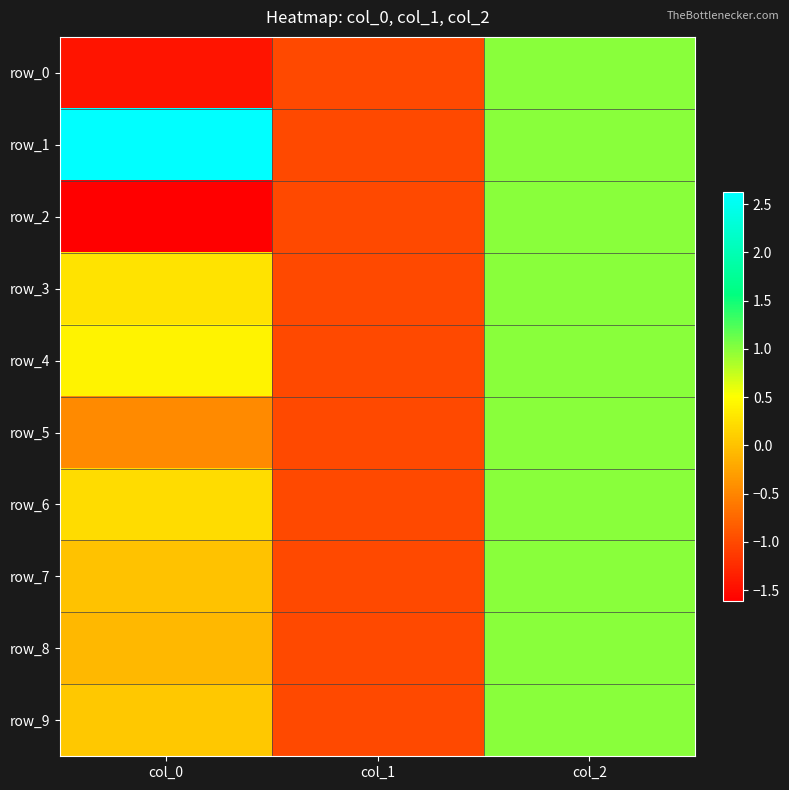

Reading left to right, list all the values displayed in this chart.

row_0: col_0=-1.4	col_1=-1.0	col_2=1.0
row_1: col_0=2.6	col_1=-1.0	col_2=1.0
row_2: col_0=-1.6	col_1=-1.0	col_2=1.0
row_3: col_0=0.3	col_1=-1.0	col_2=1.0
row_4: col_0=0.4	col_1=-1.0	col_2=1.0
row_5: col_0=-0.5	col_1=-1.0	col_2=1.0
row_6: col_0=0.2	col_1=-1.0	col_2=1.0
row_7: col_0=0.0	col_1=-1.0	col_2=1.0
row_8: col_0=-0.1	col_1=-1.0	col_2=1.0
row_9: col_0=0.1	col_1=-1.0	col_2=1.0